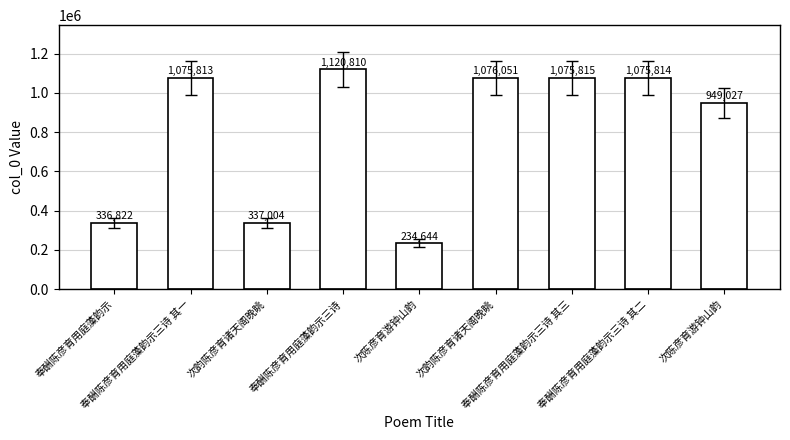

What is the value of the 4th bar from the left?

1120810